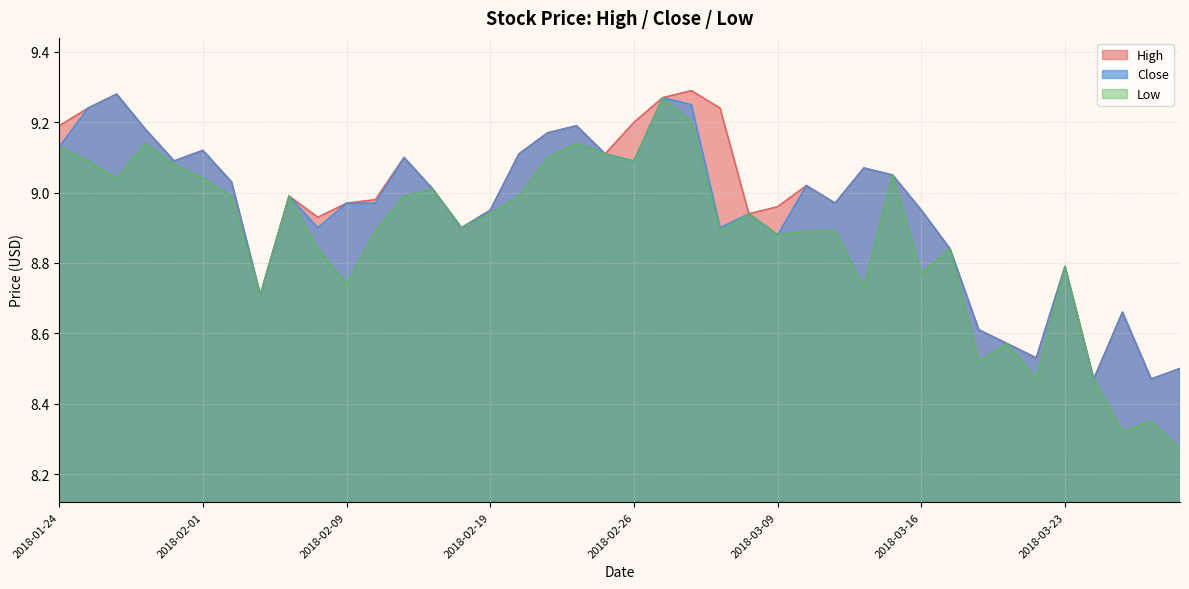

Read the Low value at 2018-01-26.

9.0